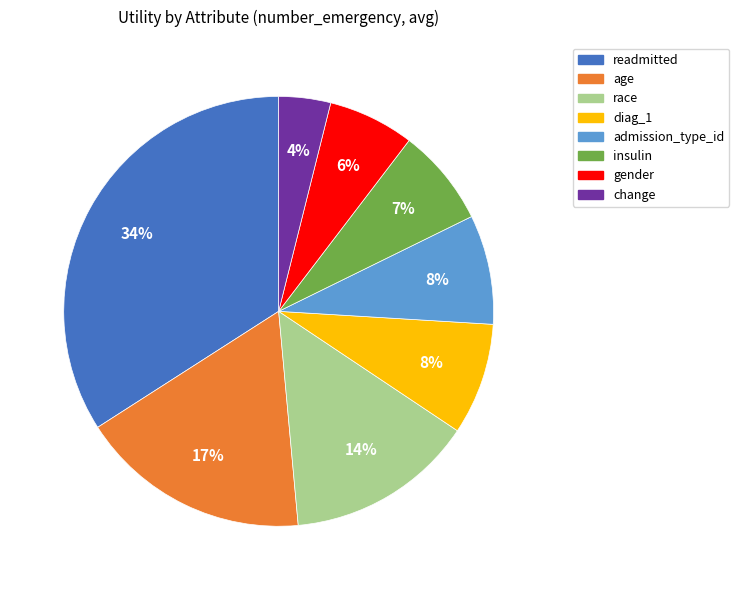

Is the sum of change and gender greater than half?

No